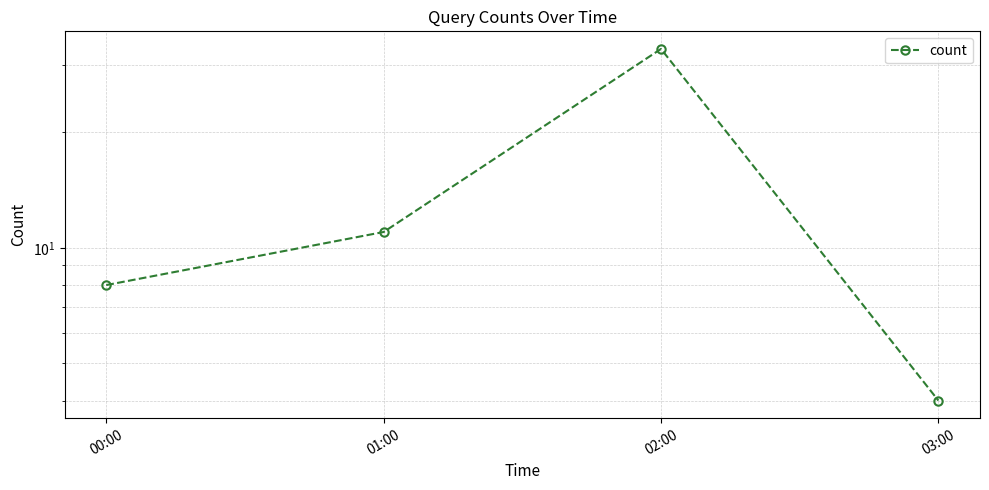

Rank the categories by value from highest to lowest.

02:00, 01:00, 00:00, 03:00